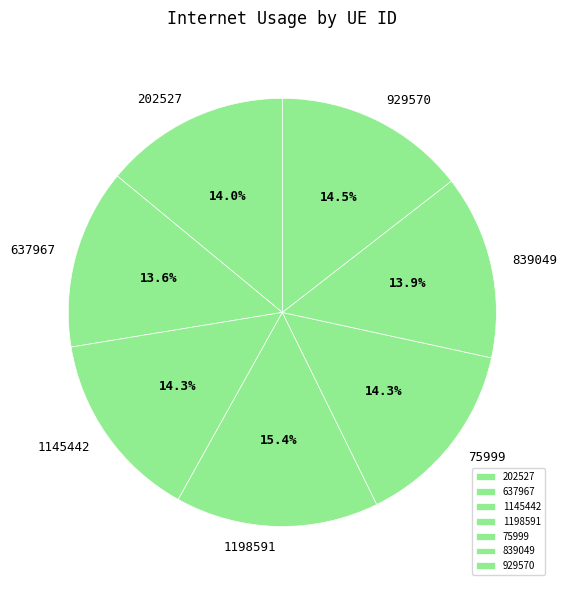

True or false: 202527 accounts for 14% of the total.

True